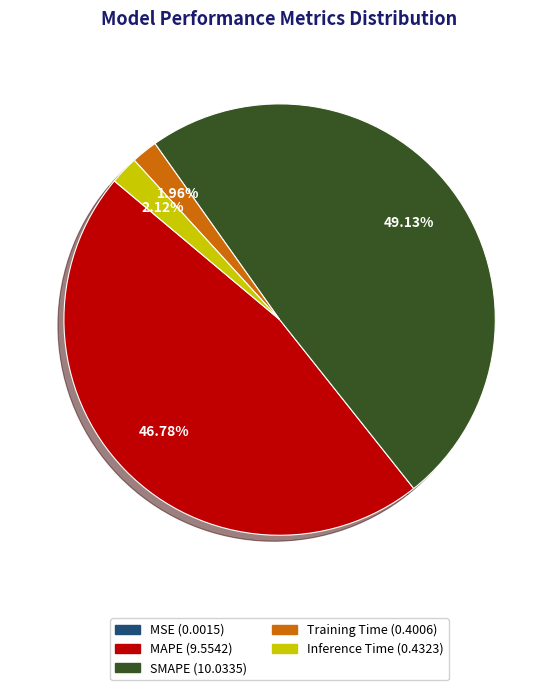

Between Inference Time and SMAPE, which is larger?

SMAPE